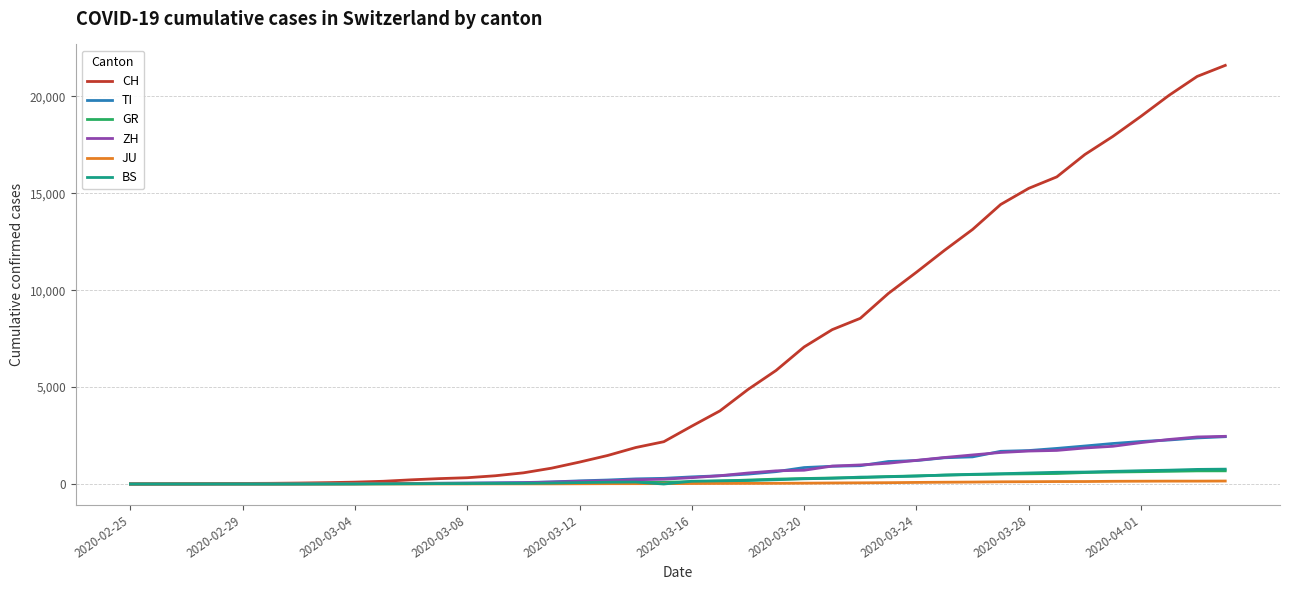

Which series has the largest range (max minus min)?

CH